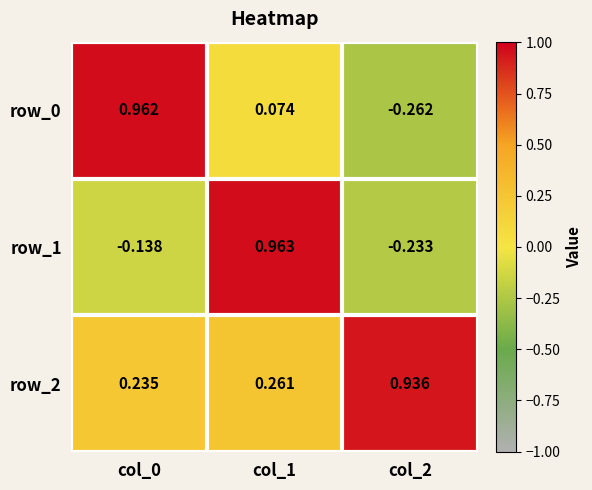

Which series has the largest total across all categories?

row_2